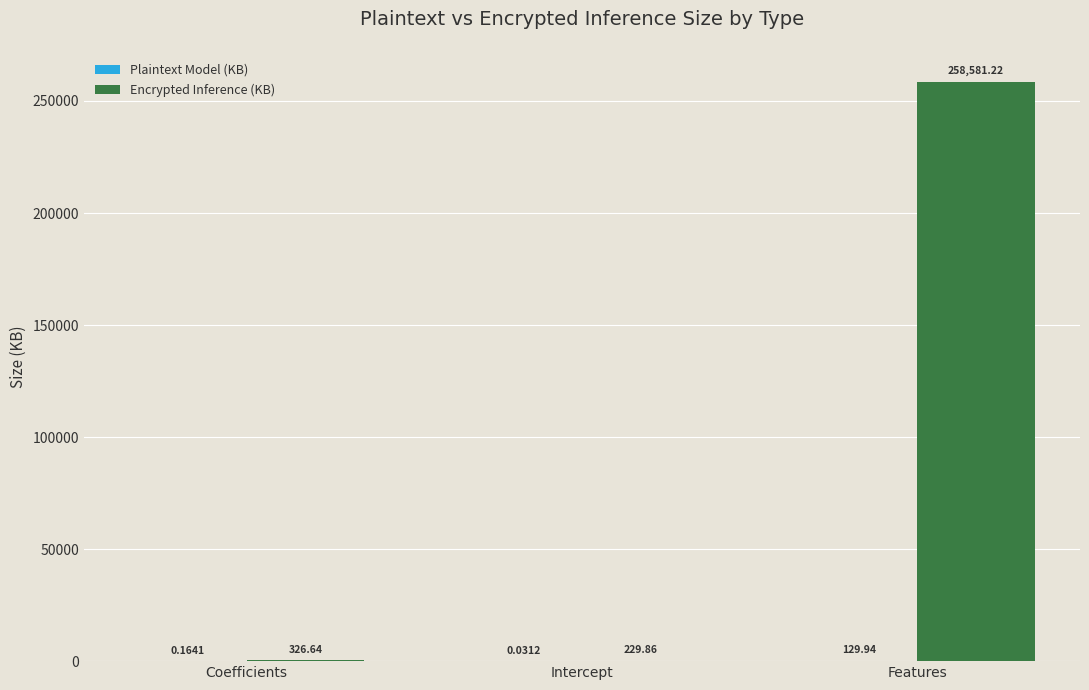

What is the approximate value of Encrypted Inference (KB) at Coefficients?

326.6